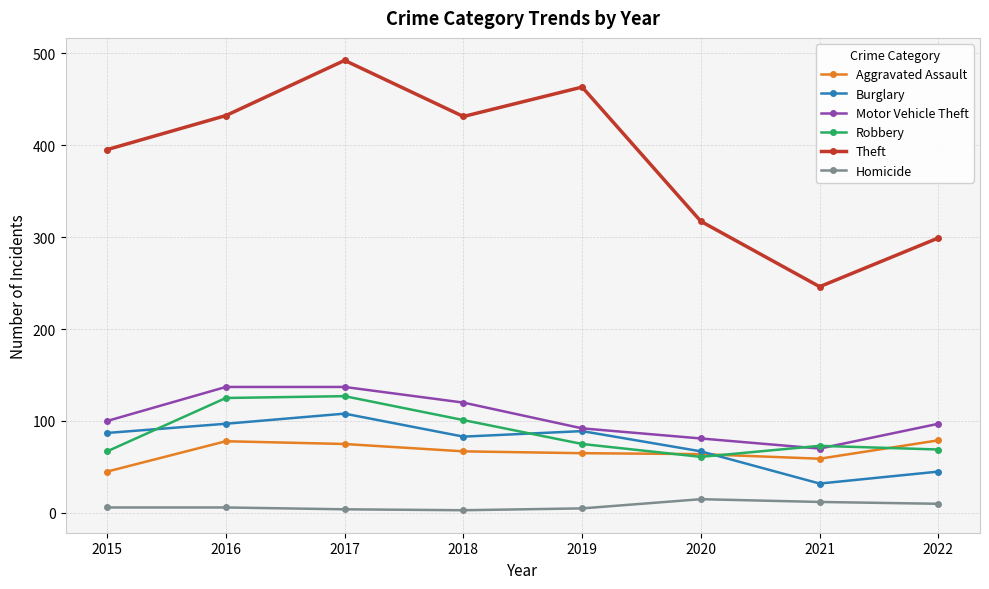

At which category is the sum across all series the highest?

2017